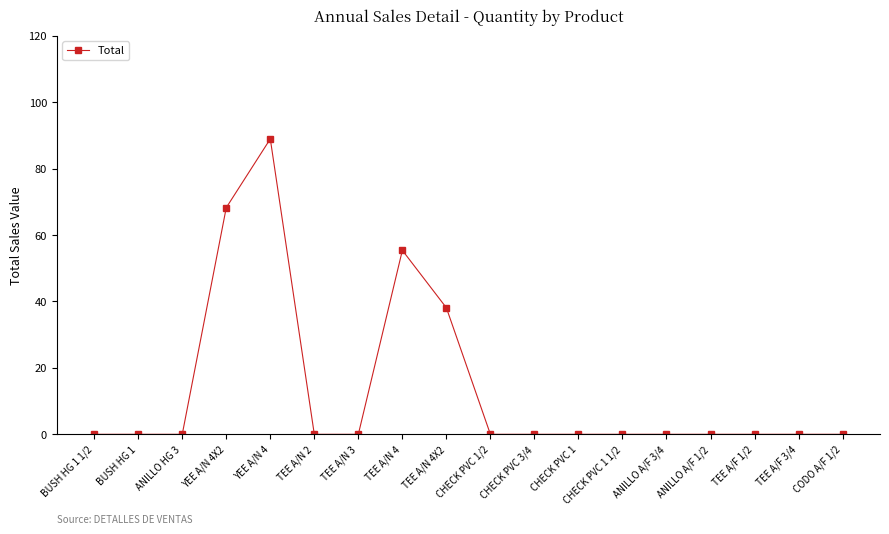

Is this an area chart (filled region under the line)?

No